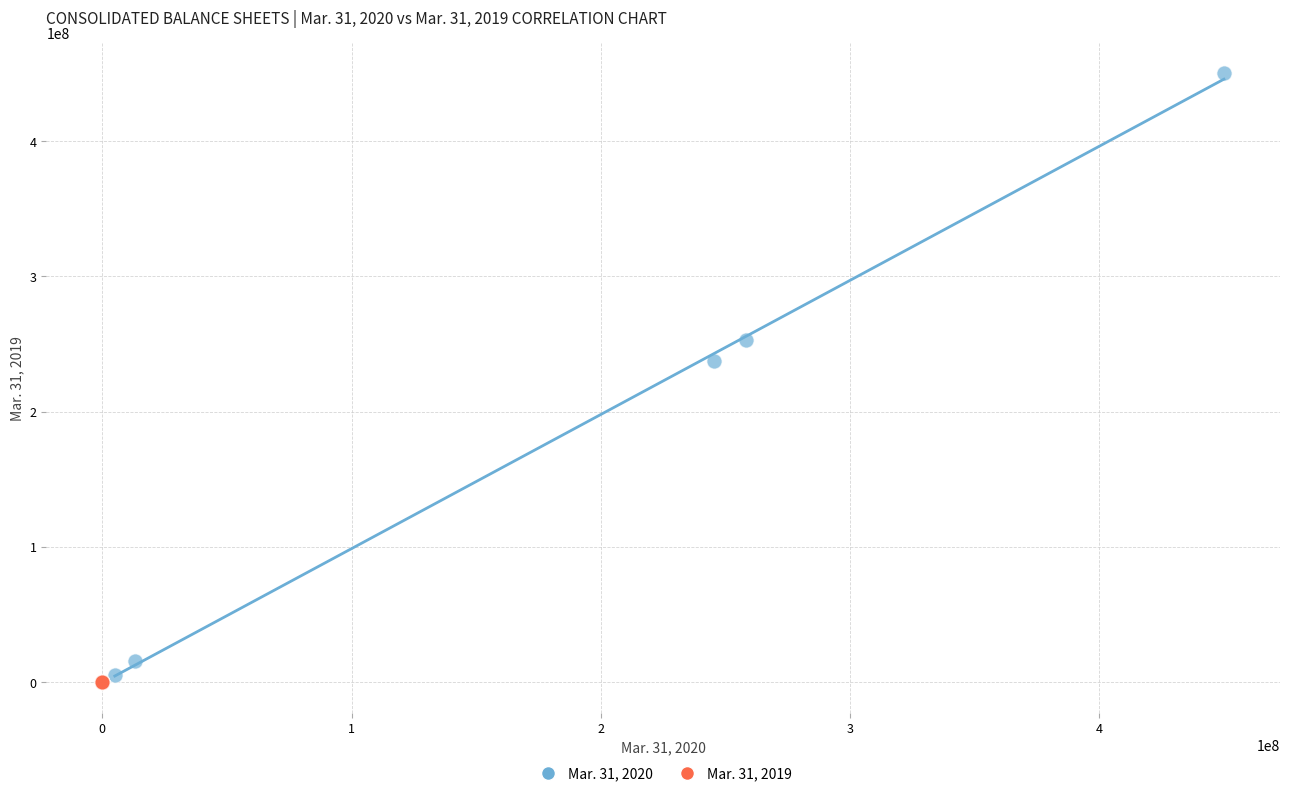

Which series has the widest spread of Y values?

Mar. 31, 2020